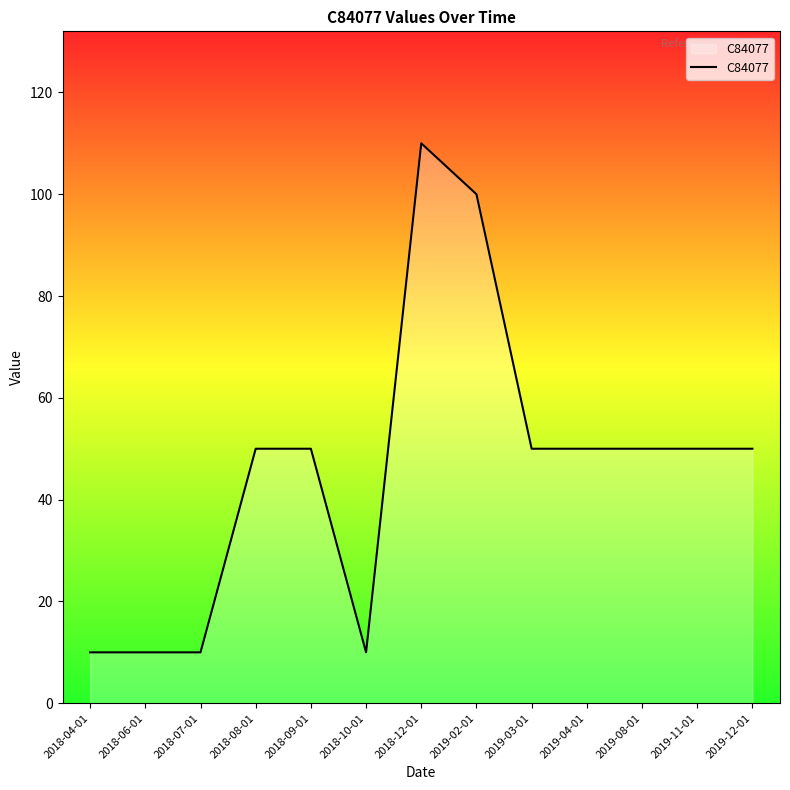

What position from the right is 2018-06-01?

12